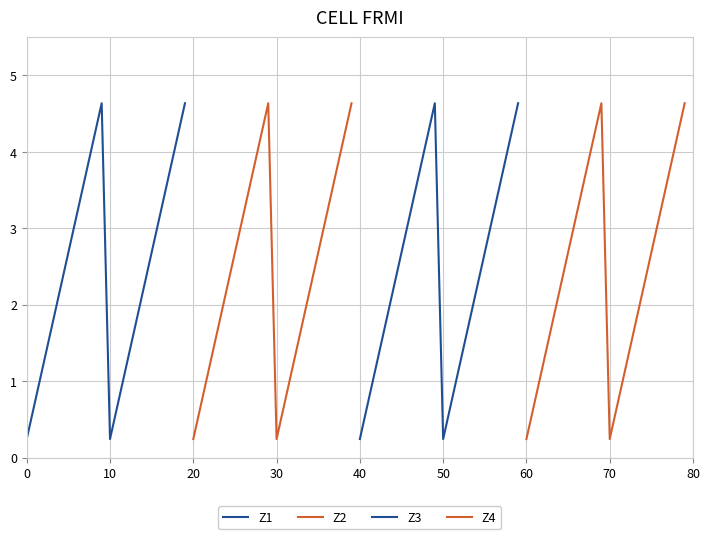

True or false: Z1 has more than 1 interior local peaks.

False